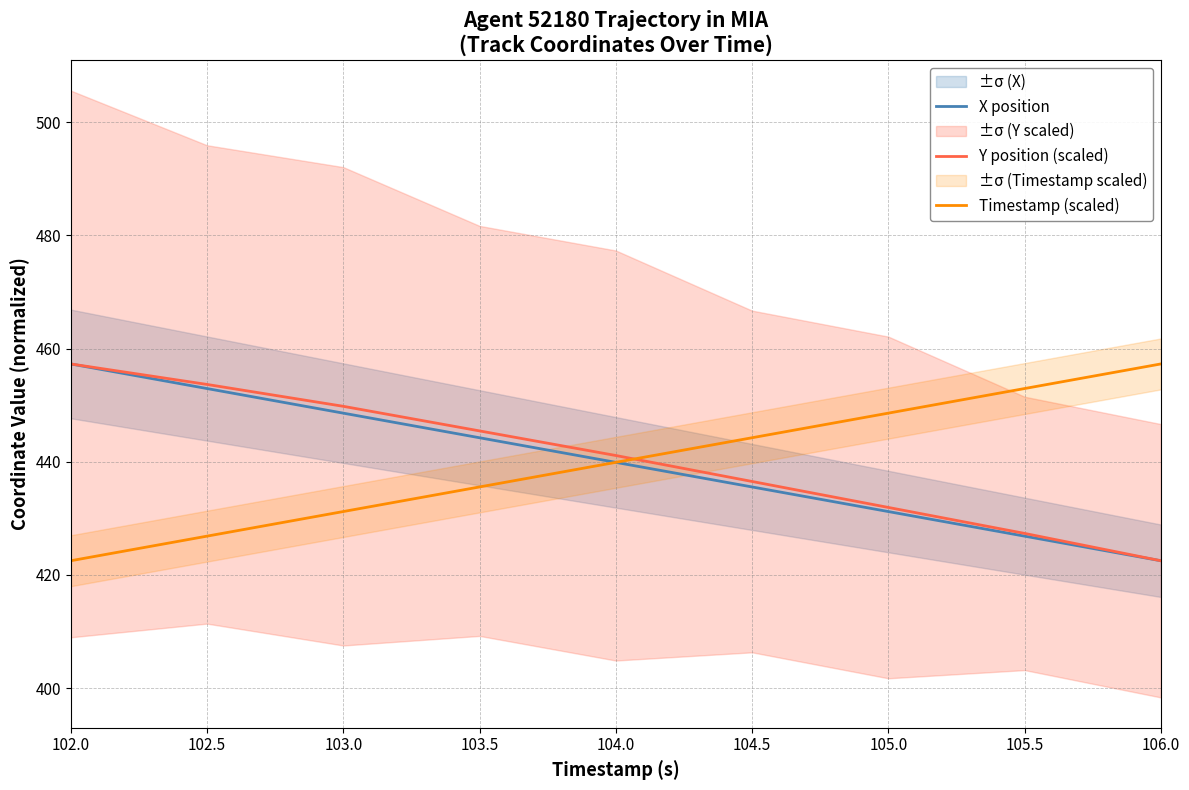

What is the label of the 6th point from the right?

103.5